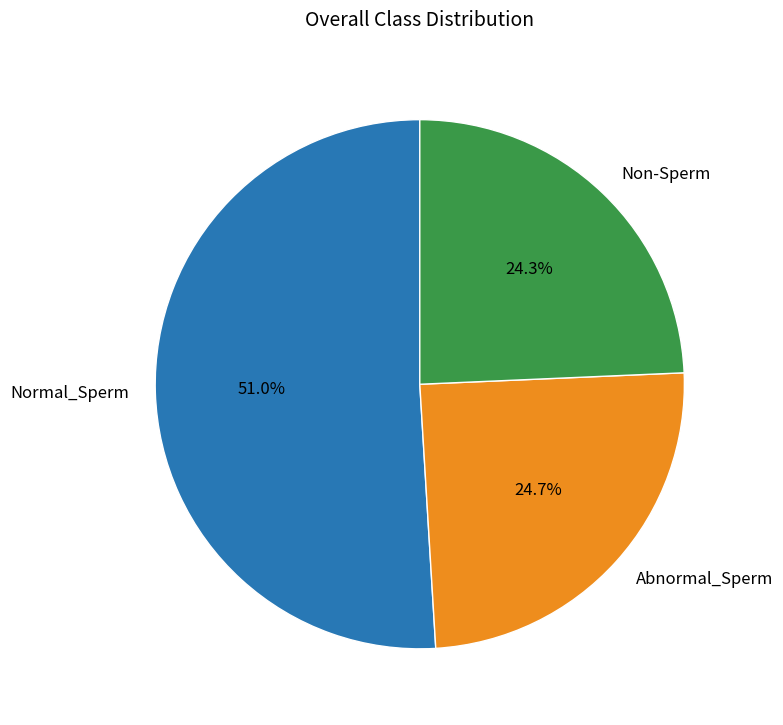

Between Non-Sperm and Normal_Sperm, which is larger?

Normal_Sperm